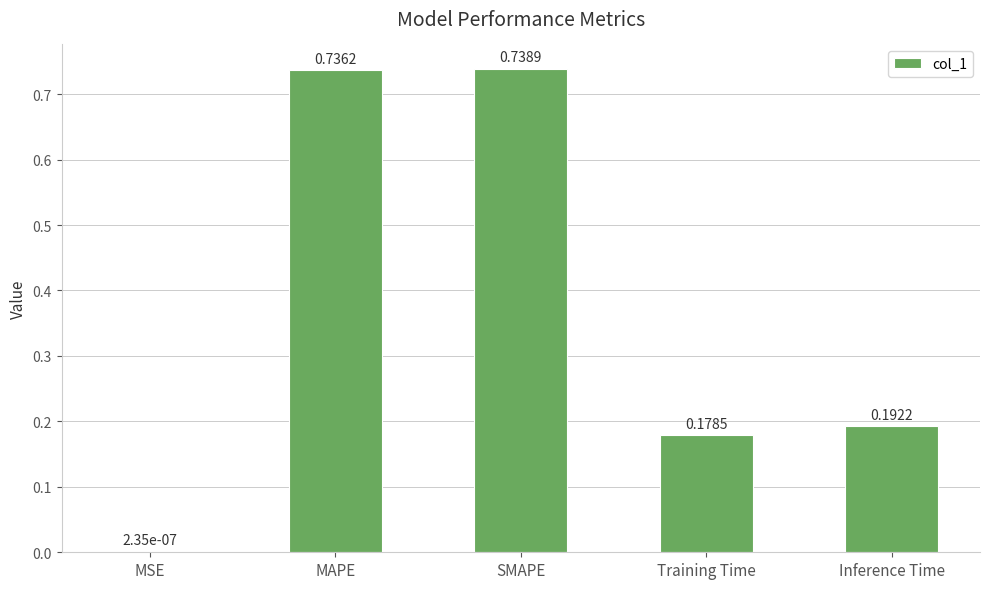

What is the sum of the values at Training Time and MAPE?

0.9